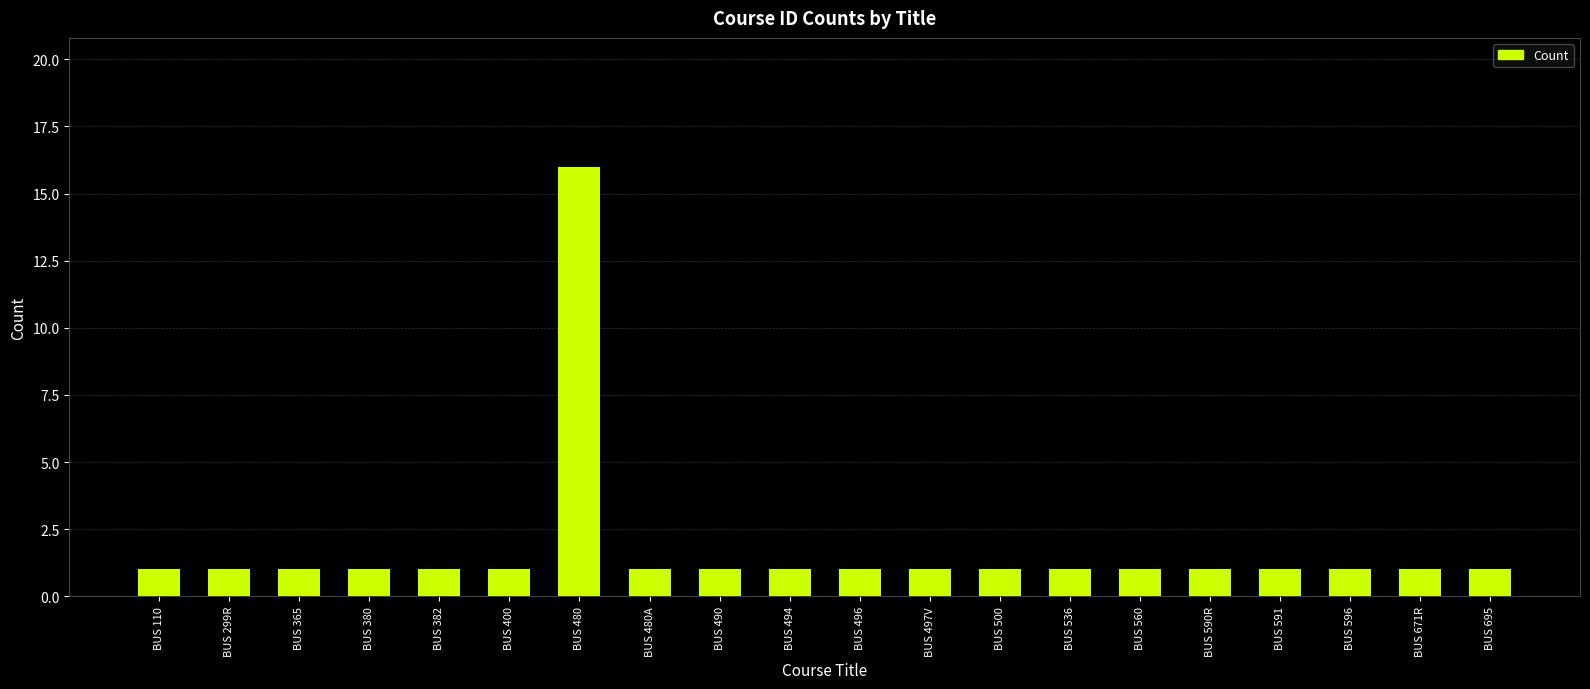

What is the maximum value shown in the chart?

16